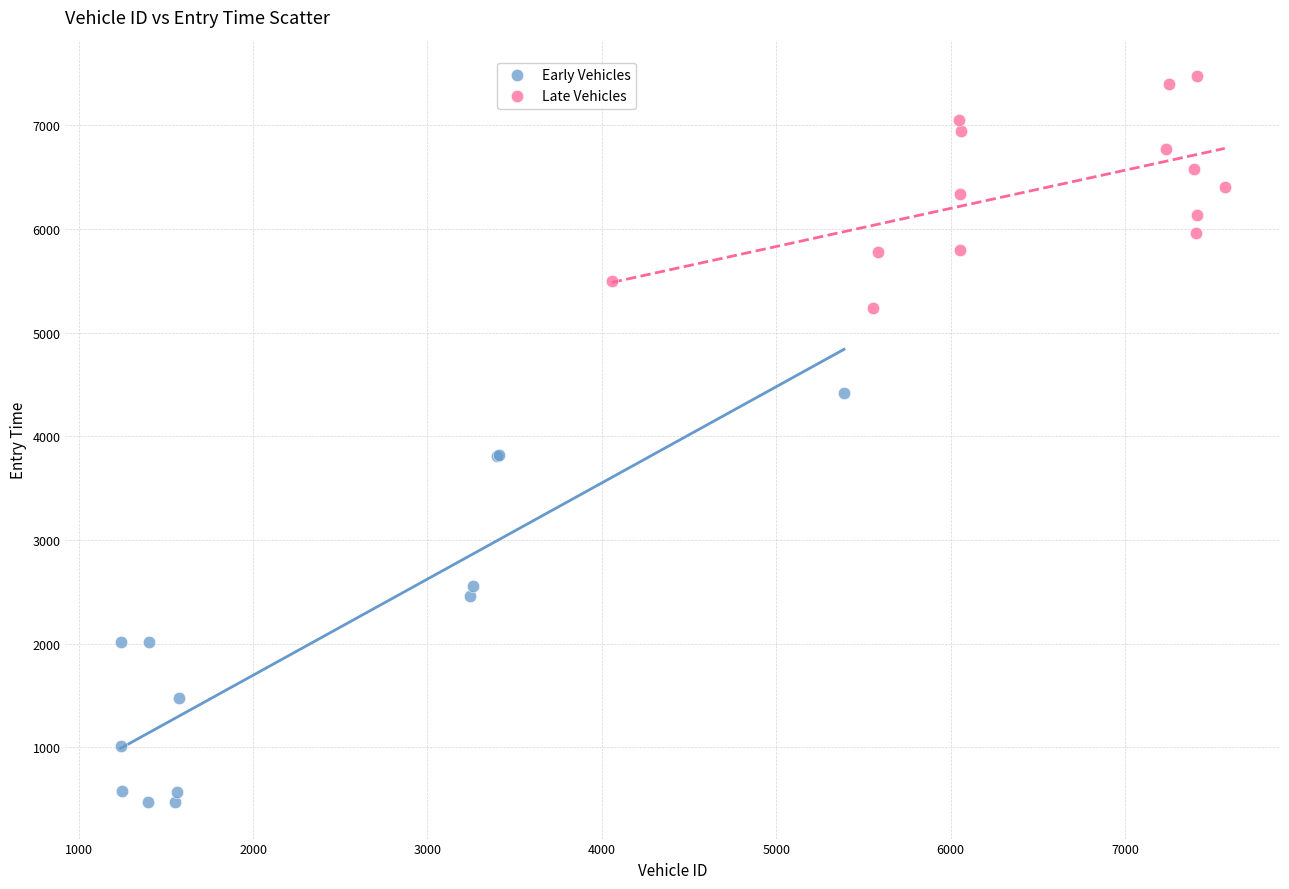

Which series has the widest spread of Y values?

Early Vehicles